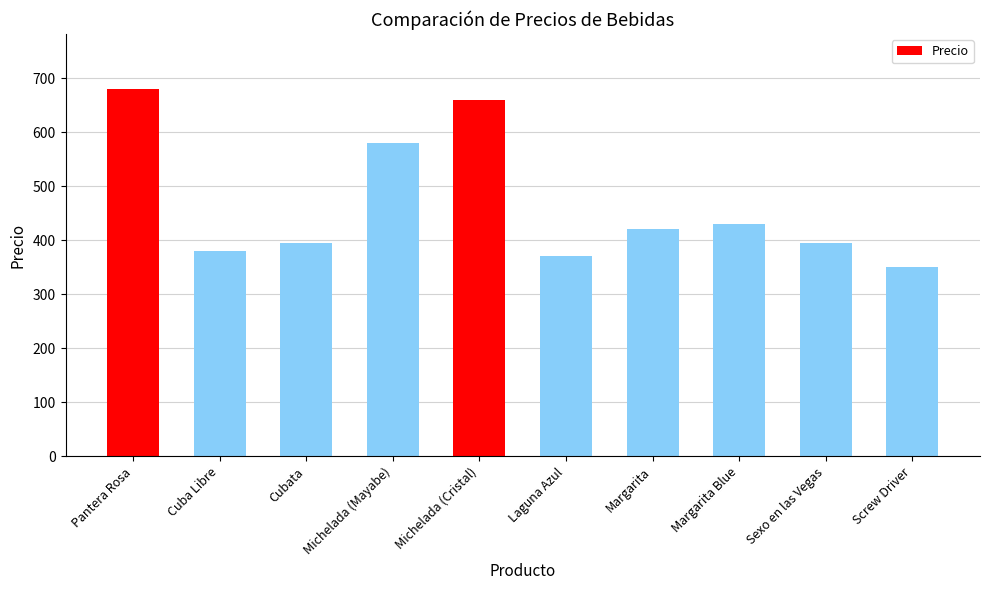

What is the sum of all values?

4660